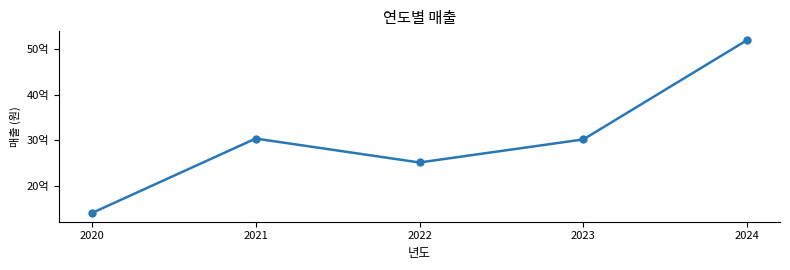

What is the smallest value displayed?

1403377000